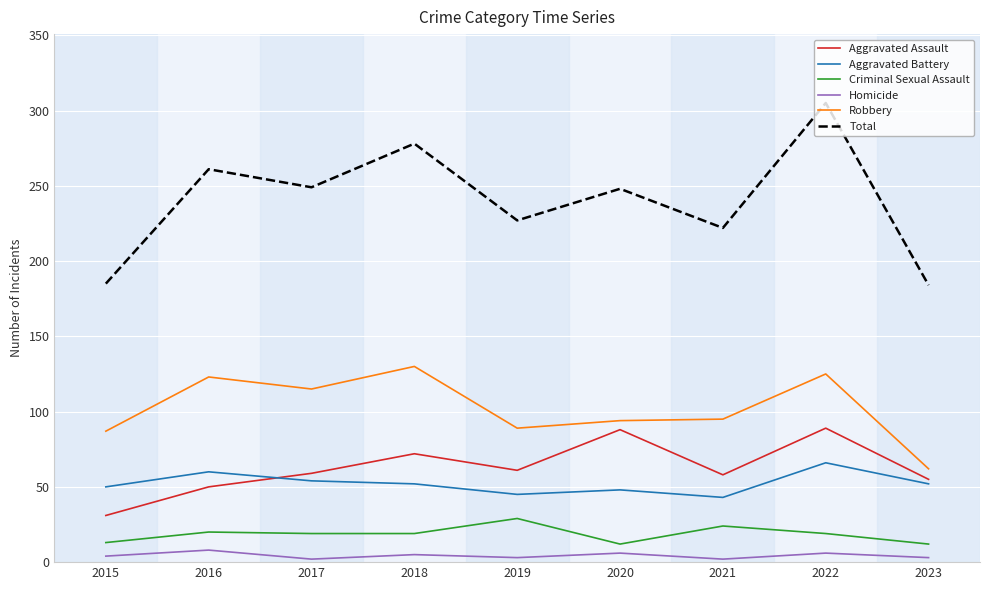

True or false: Criminal Sexual Assault and Robbery cross at least once.

False